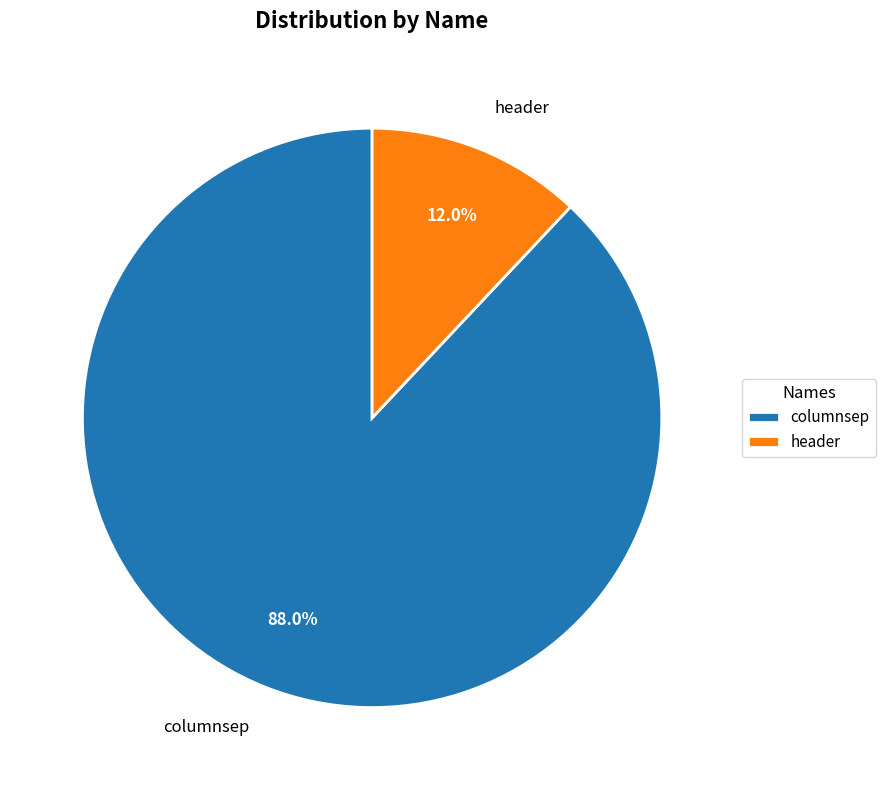

Is there any slice that represents more than half of the pie?

Yes